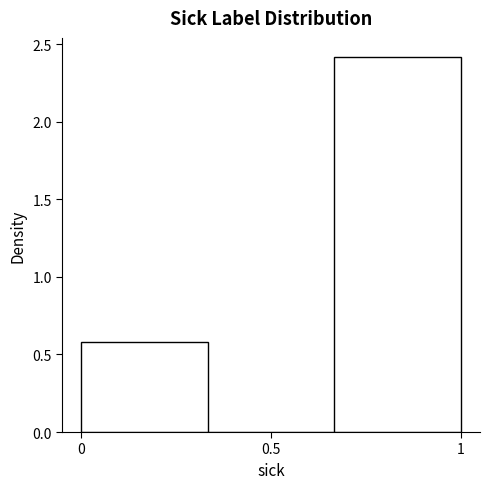

Which range on the x-axis has the tallest bar?

0.65 to 1.00